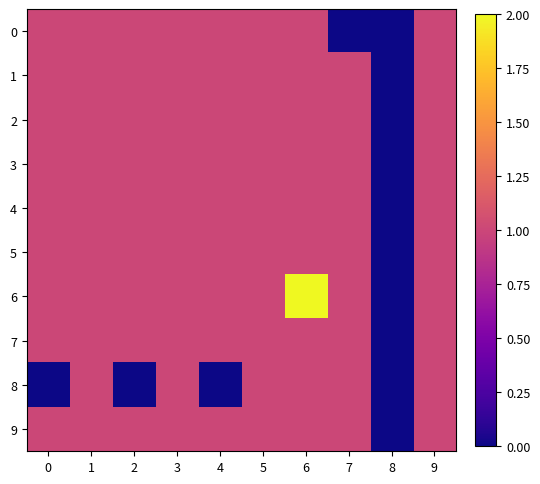

Between 8 and 7, which is larger?

8